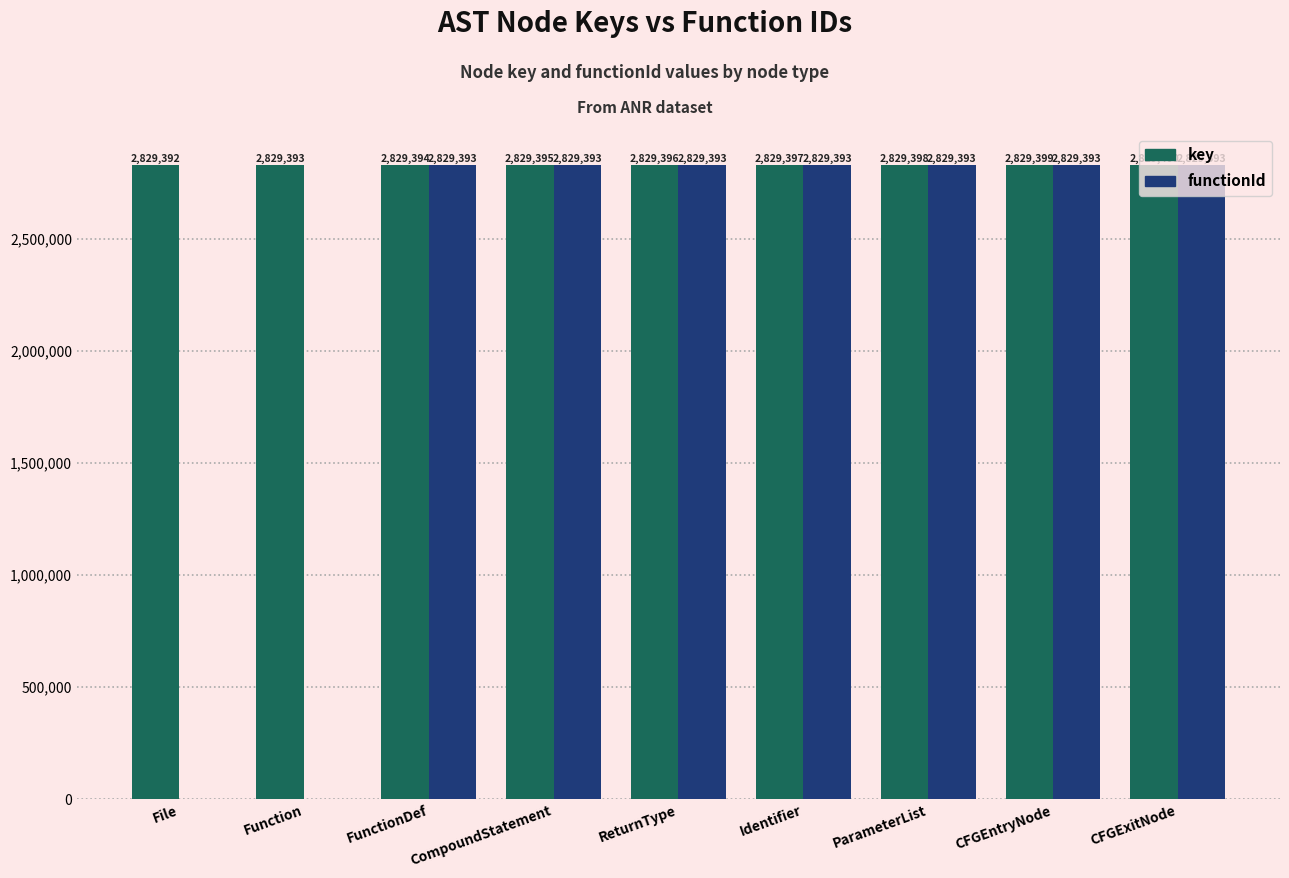

At which label is key closest to 2829396?

ReturnType